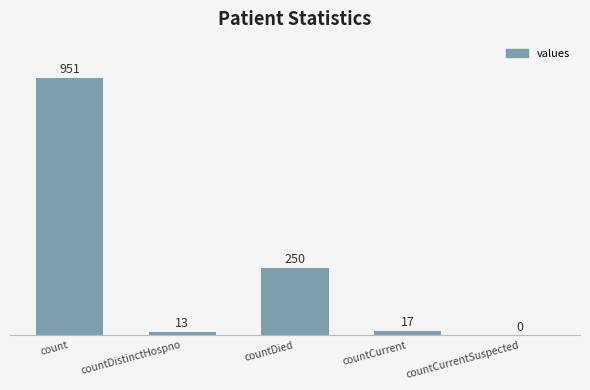

Reading left to right, what are all the values shown in this chart?

count=951	countDistinctHospno=13	countDied=250	countCurrent=17	countCurrentSuspected=0